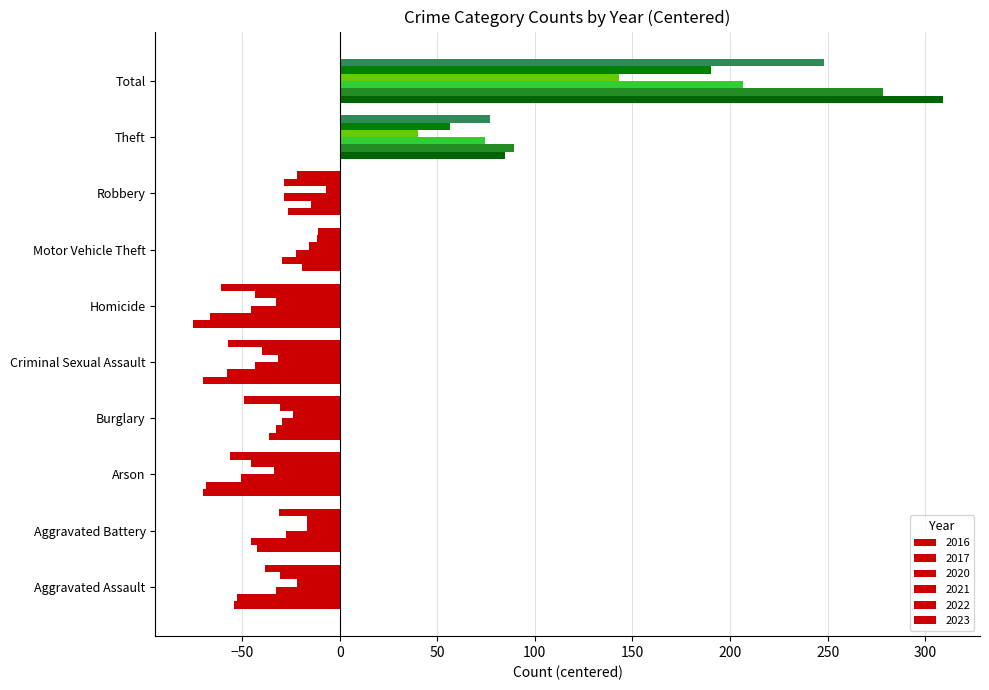

How many data points in 2022 are above -28?

4